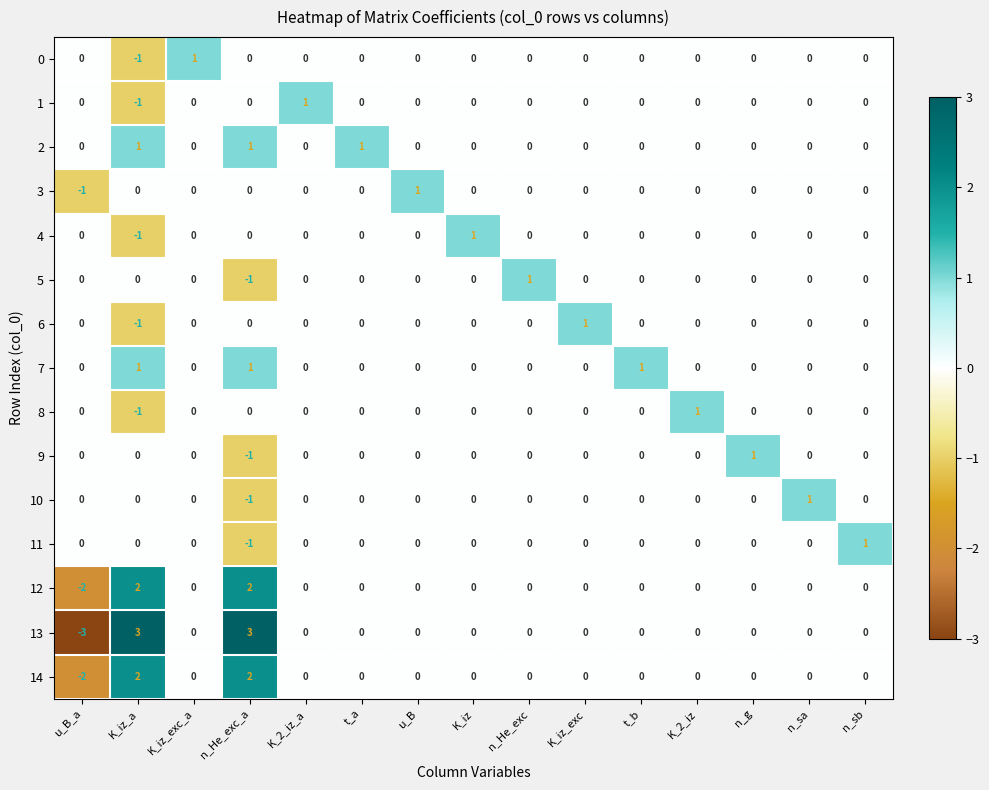

How many 3 values are between 0 and 1?

14